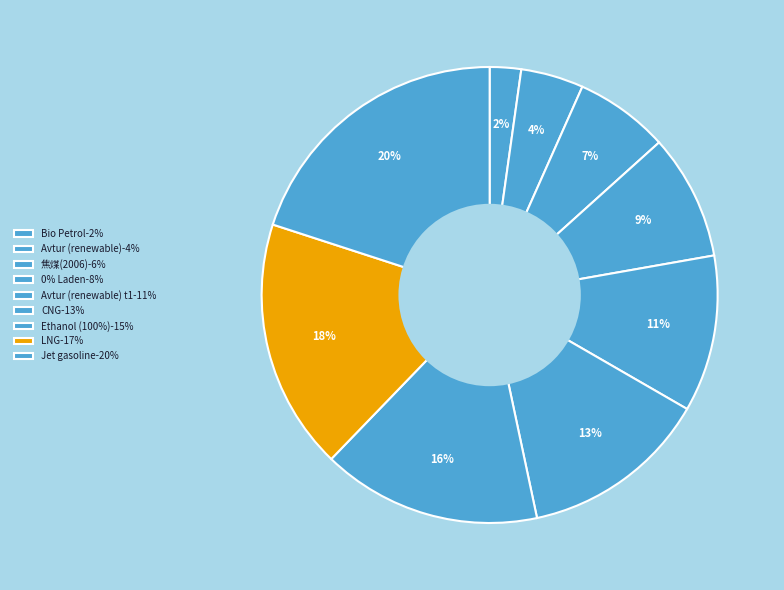

Is there any slice that represents more than half of the pie?

No